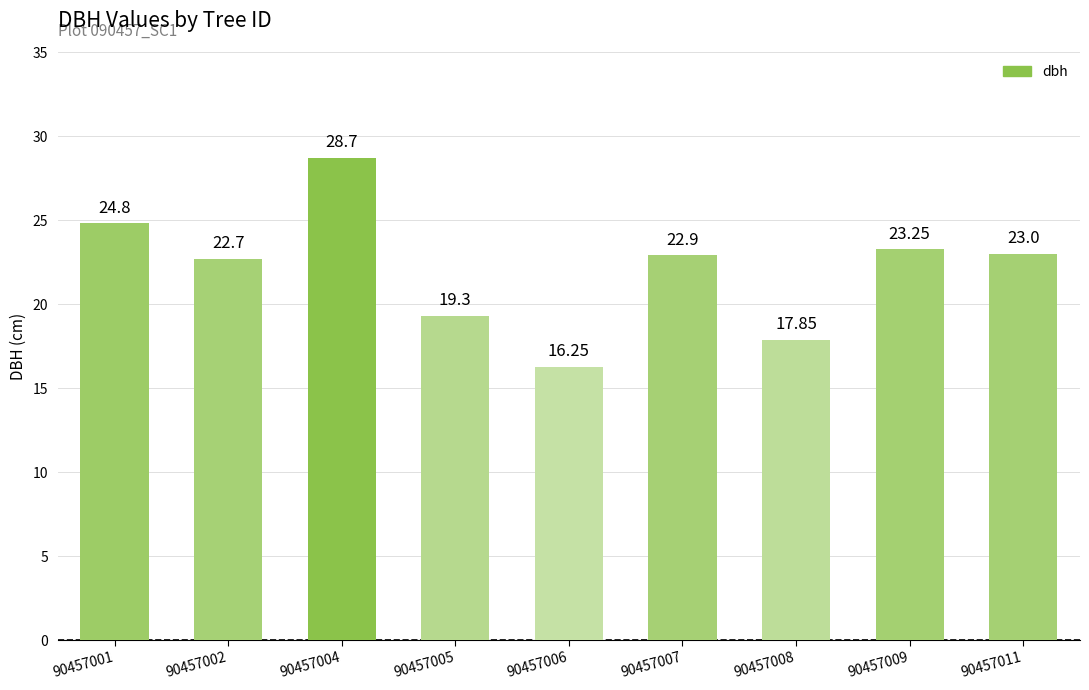

Does the chart contain any negative values?

No